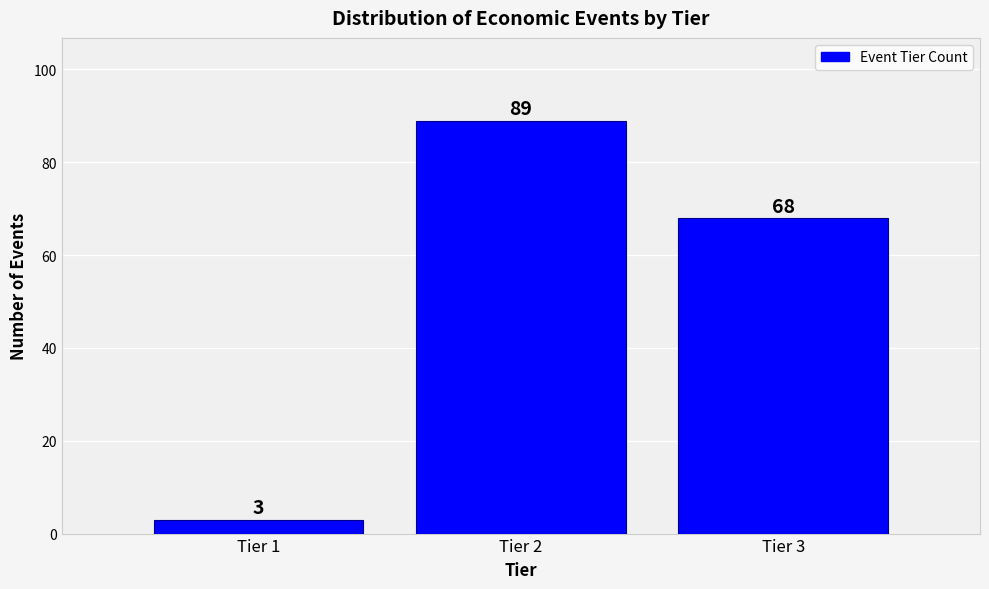

Reading left to right, extract all data points from this chart.

3	89	68